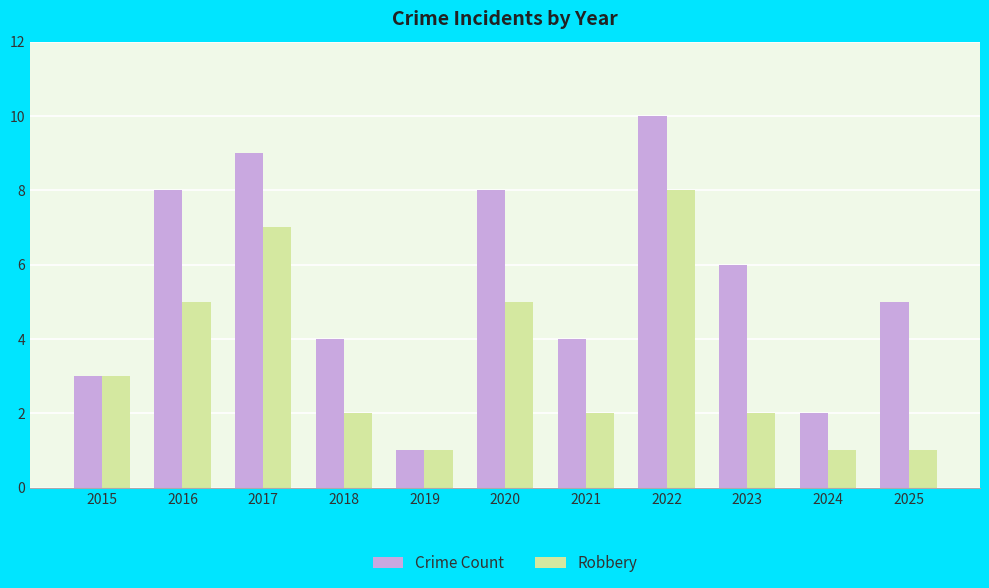

What is the difference between the maximum and minimum values in the Crime Count series?

9